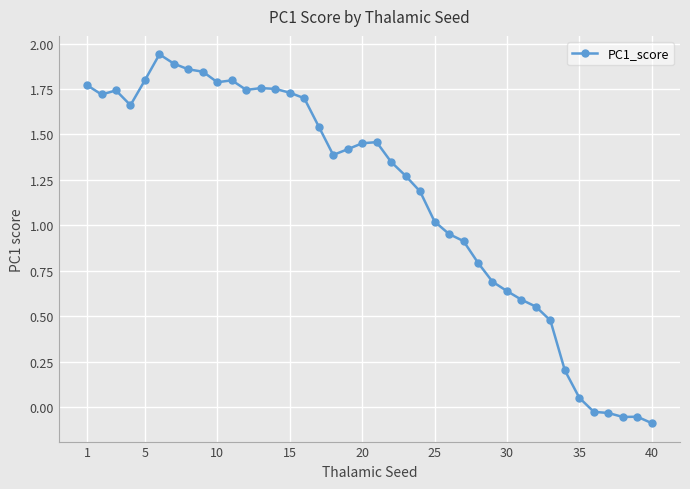

True or false: the data has more than 1 interior local peaks.

True